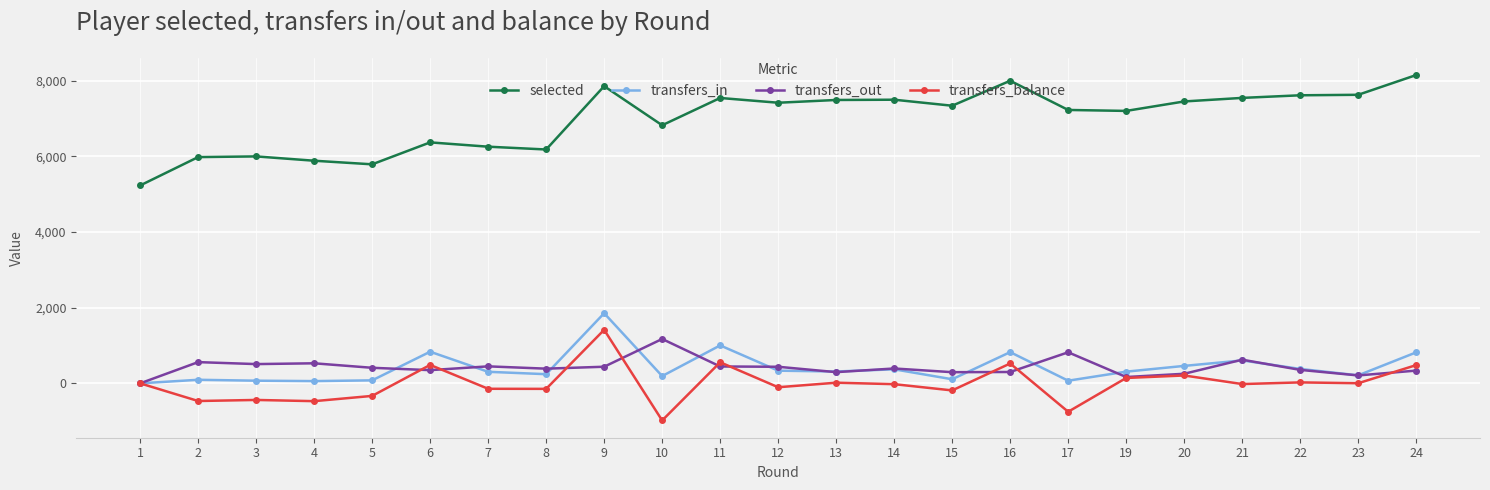

The selected series shows 4840 at 12. True or false?

False